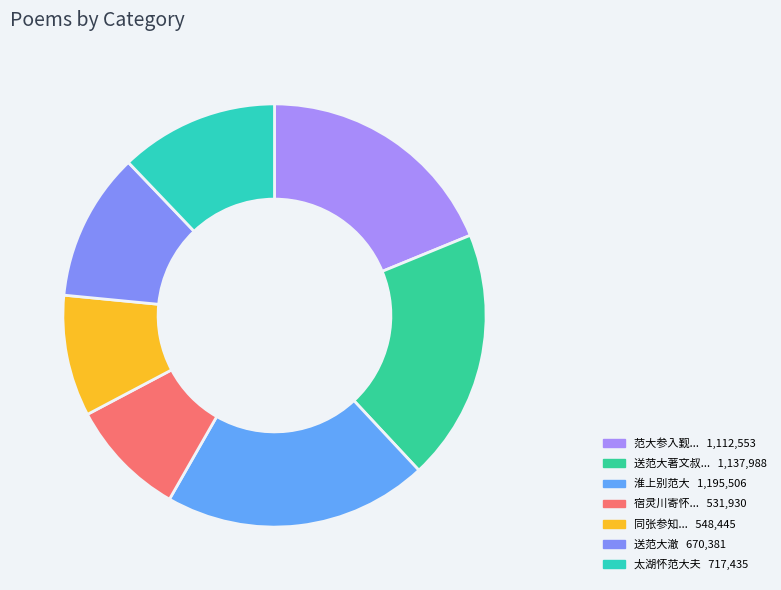

Which category has the smallest portion of the pie?

宿灵川寄怀范大参